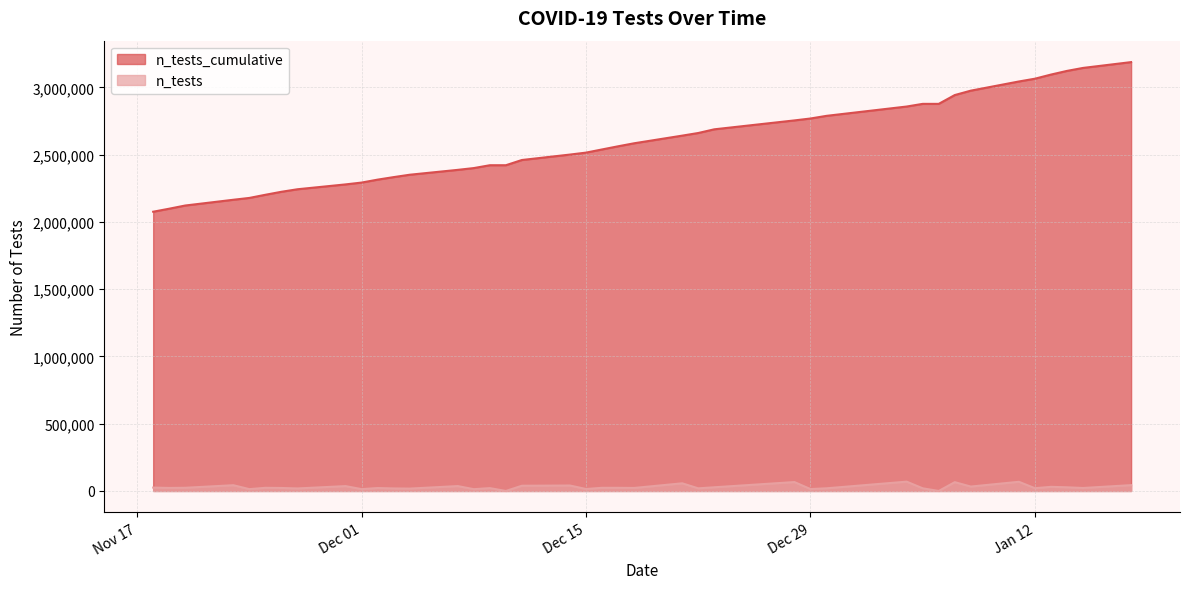

At which category does the chart reach its peak across all series?

2021-01-18